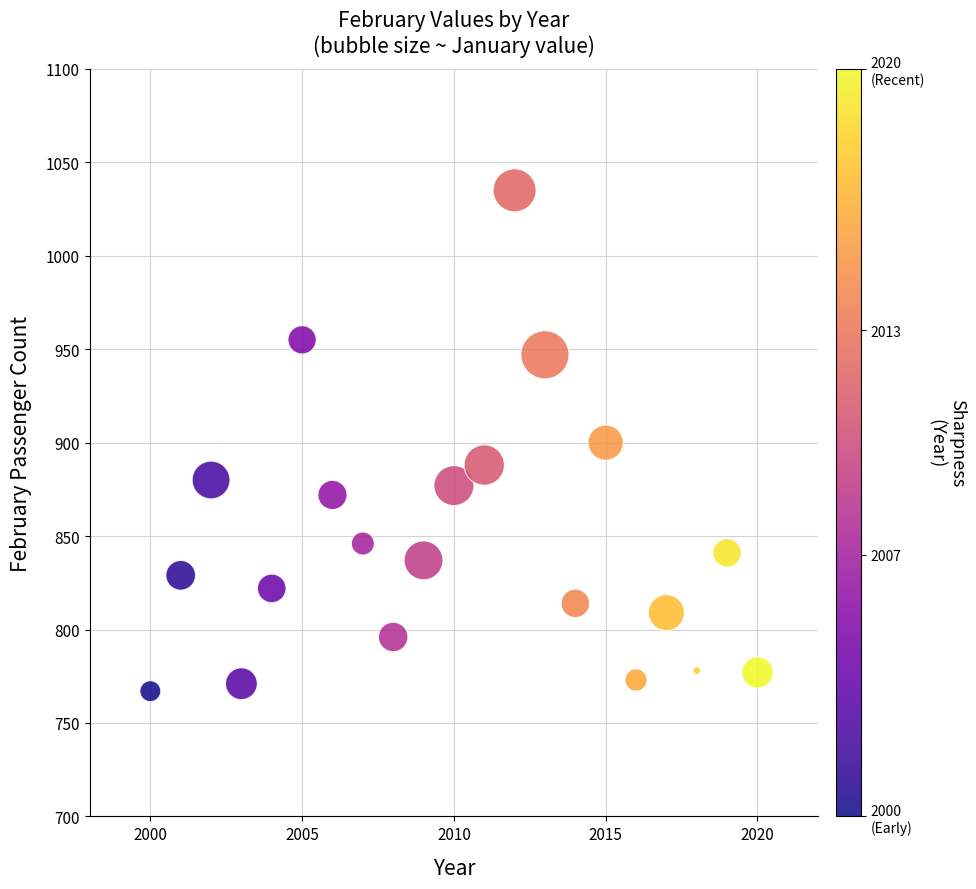

What is the range of X values (max minus min)?

20